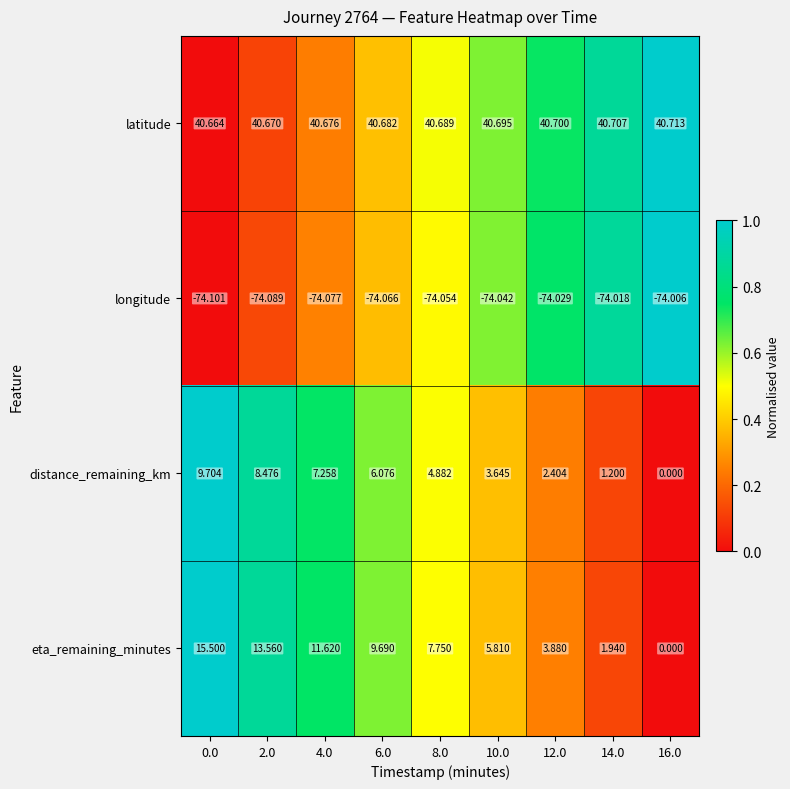

Which series has the largest total across all categories?

latitude